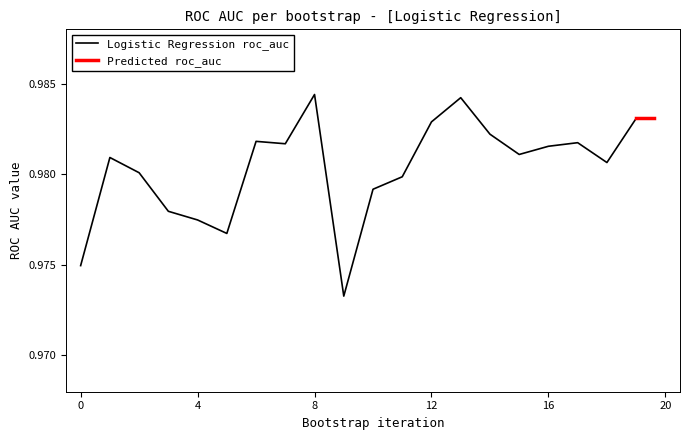

Is this an area chart (filled region under the line)?

No